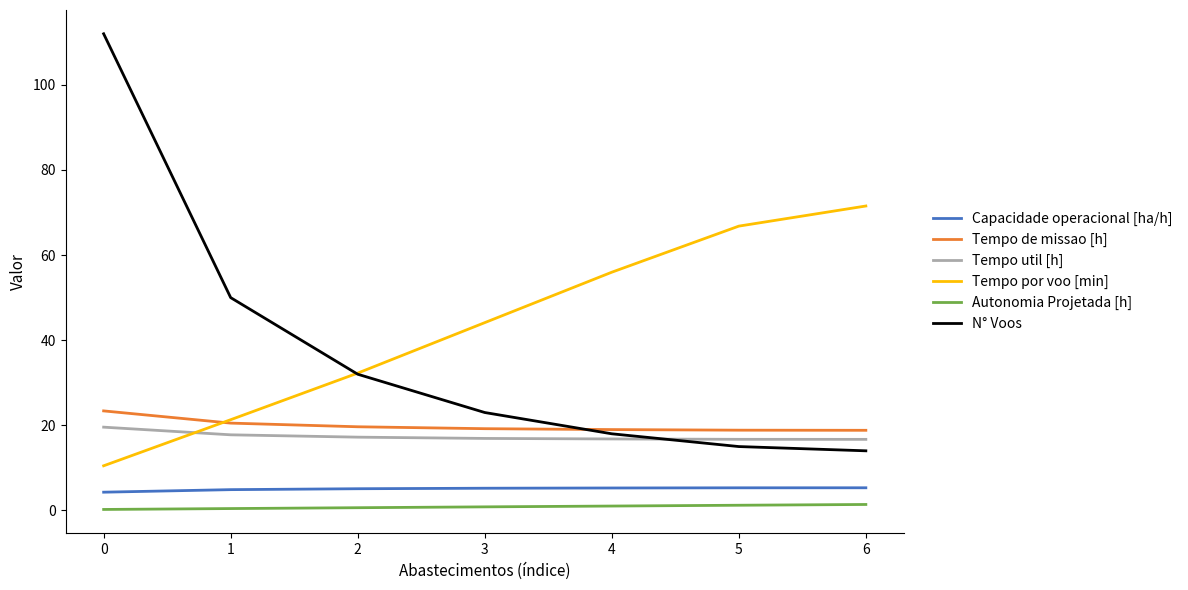

What is the average value of the Autonomia Projetada [h] series?

0.8